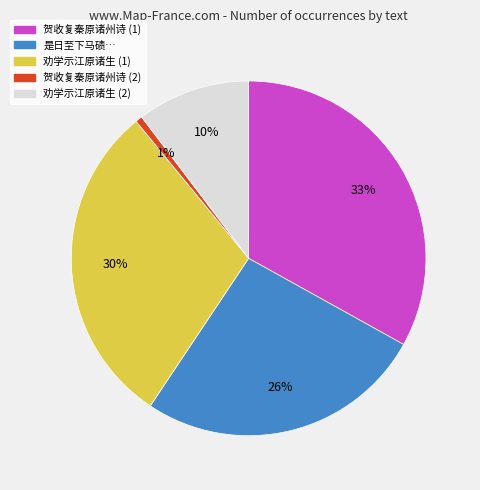

How many segments does this pie chart have?

5